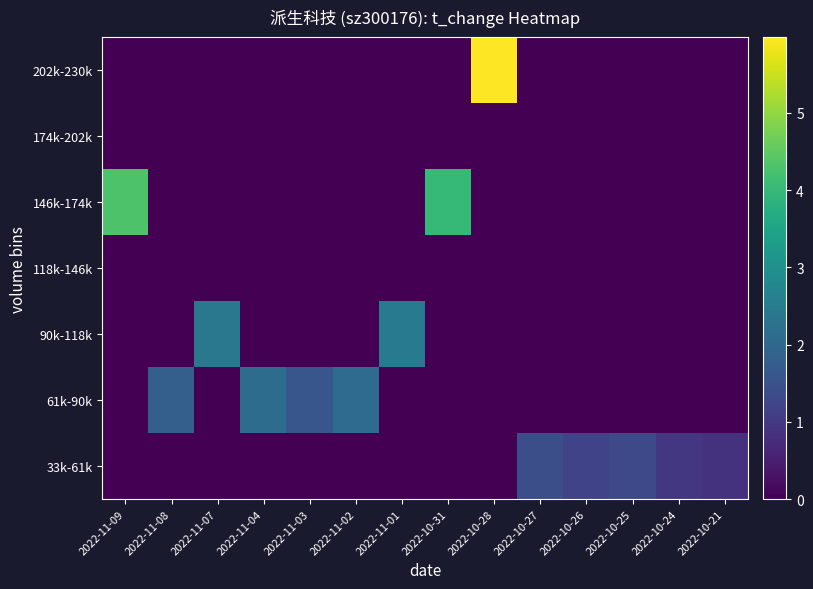

At which category does the chart reach its minimum across all series?

2022-11-09